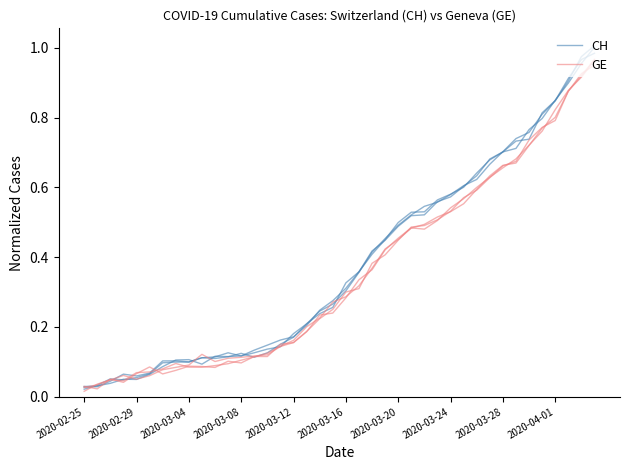

What is the value of the GE point at the 19th from the left?

0.2